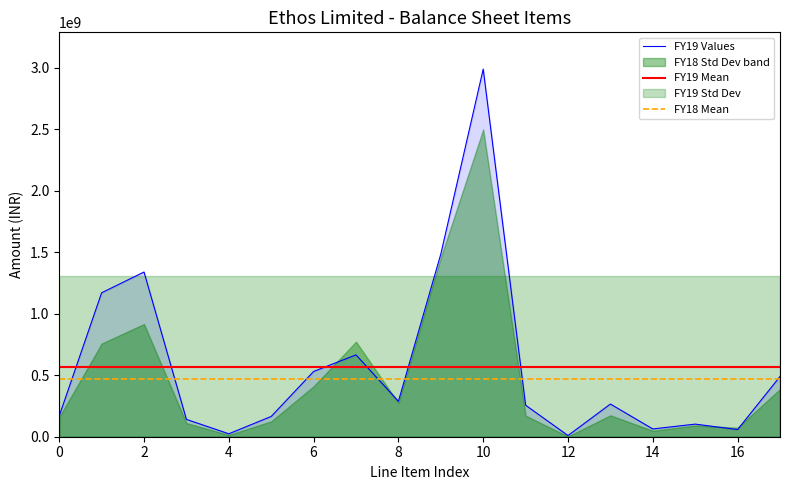

How many points are higher than both their immediate neighbors (excluding endpoints)?

5